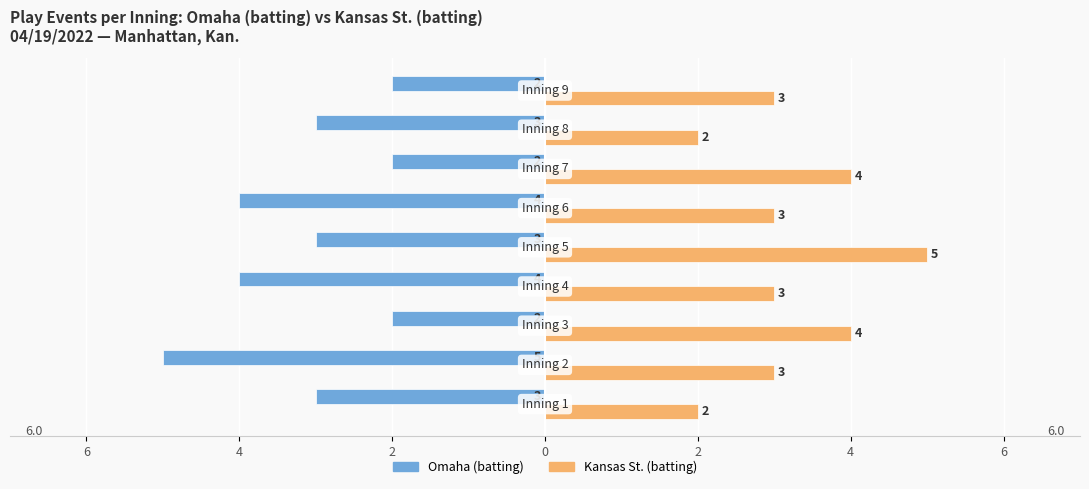

What are all the series names shown in the legend?

Omaha (batting), Kansas St. (batting)